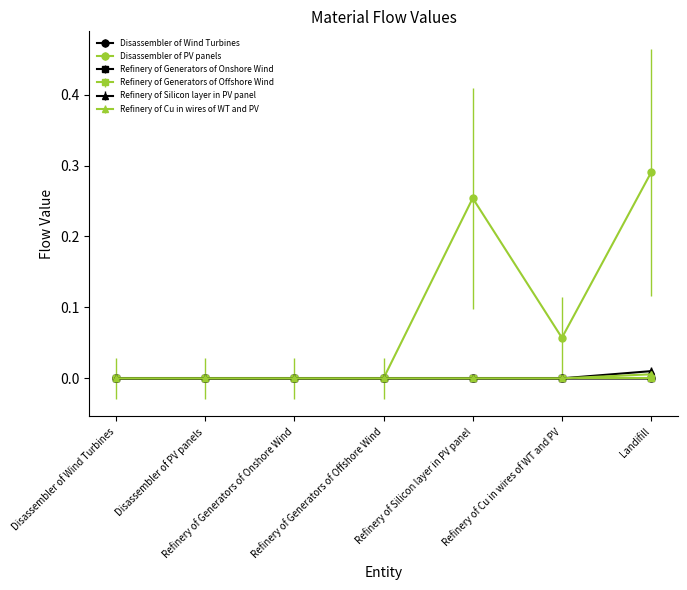

What is the difference between the maximum and minimum values in the Disassembler of PV panels series?

0.3